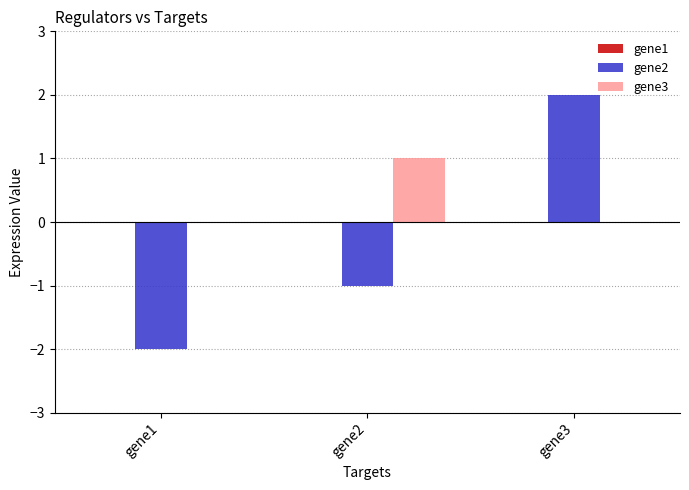

Between gene2 and gene3, which series saw the biggest shift?

gene2